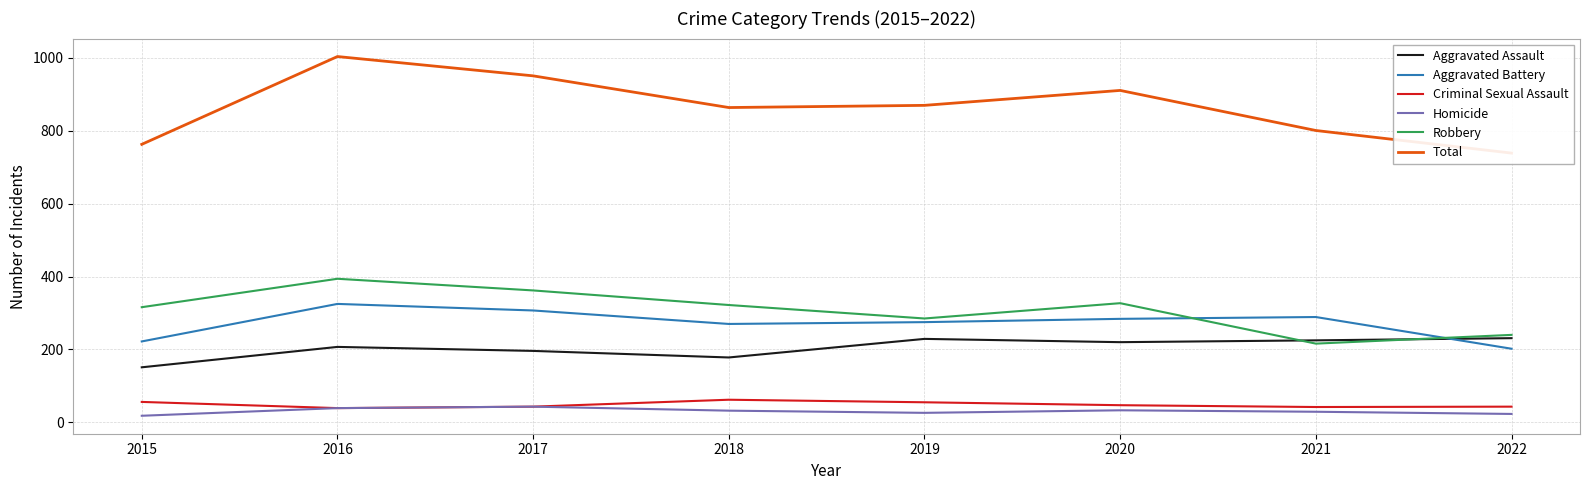

What is the average value of the Aggravated Battery series?

272